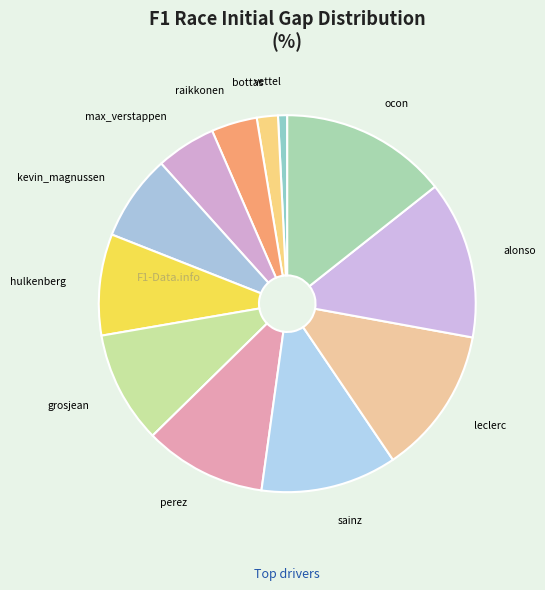

How many segments does this pie chart have?

12